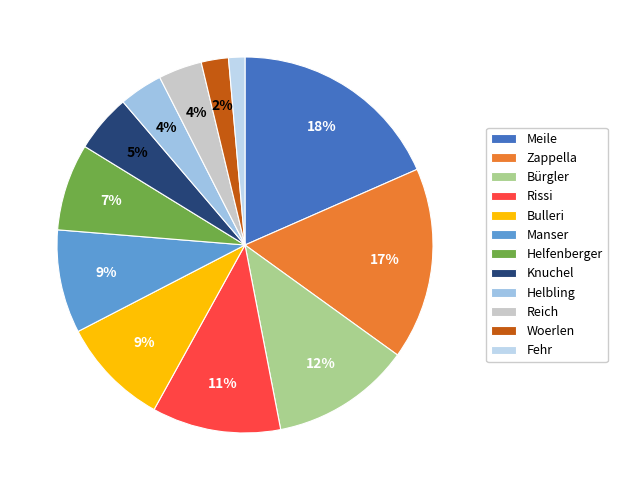

True or false: Zappella accounts for 23% of the total.

False